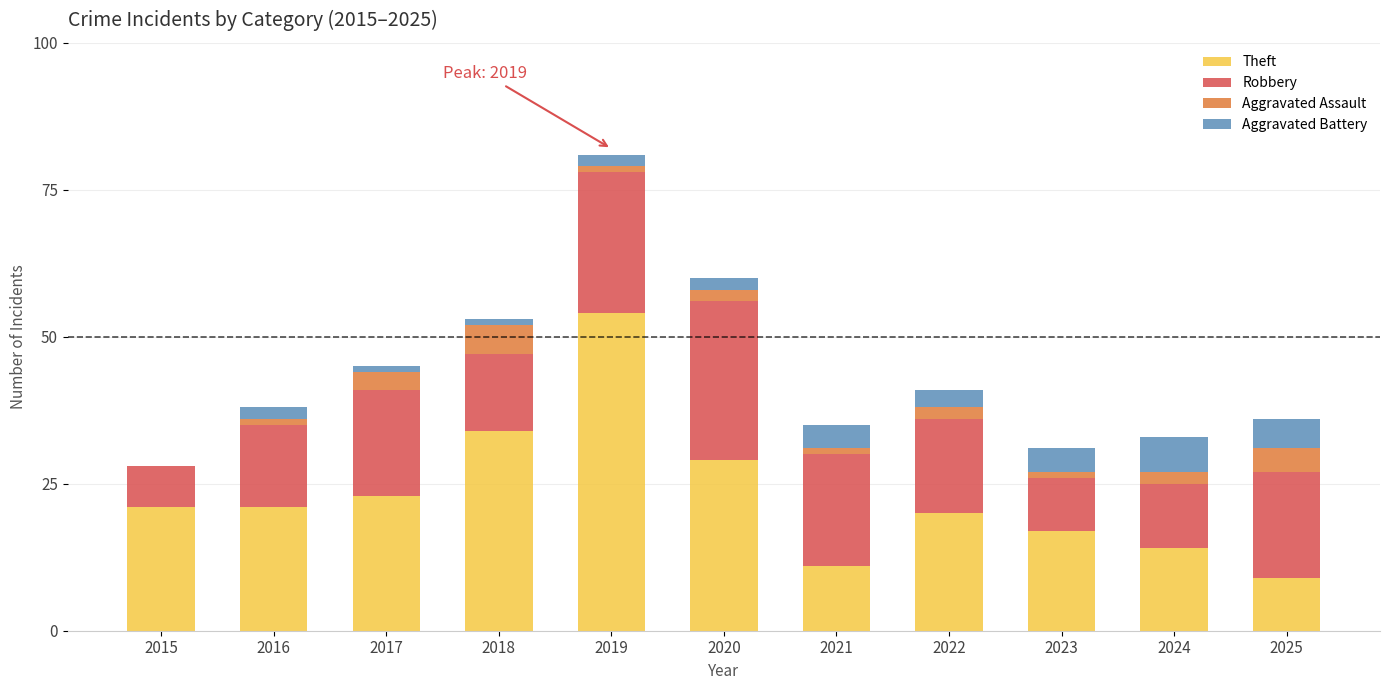

At which label does Theft reach its peak?

2019